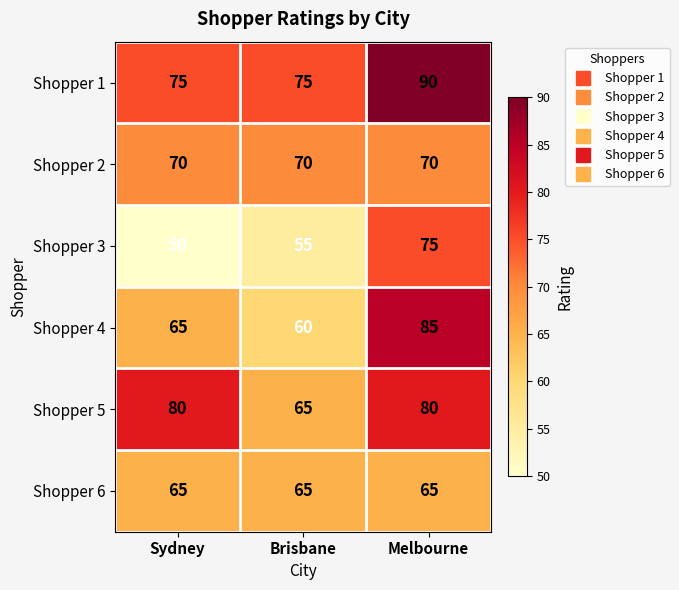

What is the difference between the highest and lowest values at Sydney?

30